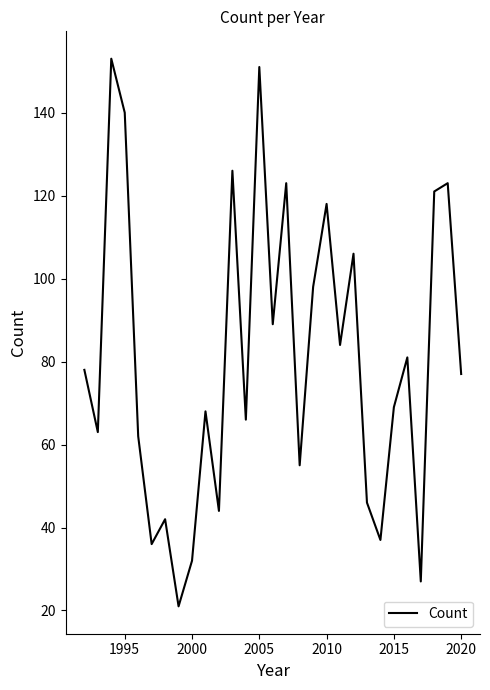

What is the greatest value displayed?

153